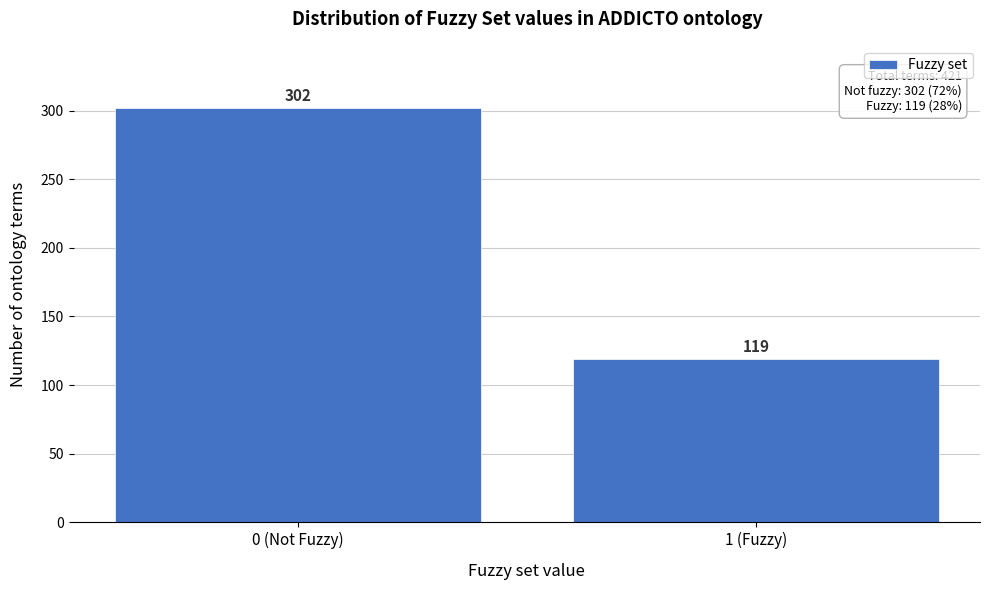

Reading left to right, list all the values displayed in this chart.

0 (Not Fuzzy)=302	1 (Fuzzy)=119